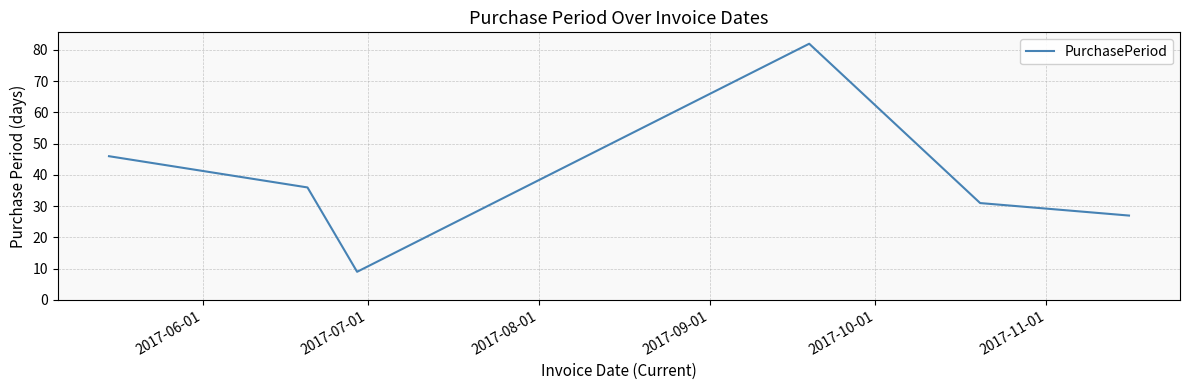

Is this an area chart (filled region under the line)?

No